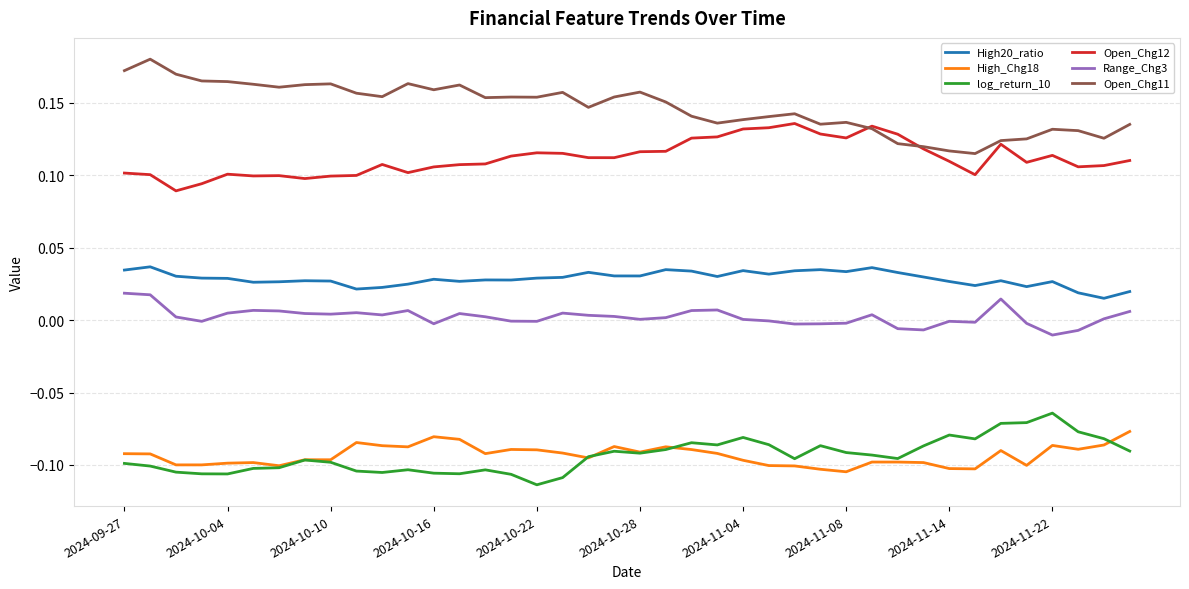

Which series has the largest total across all categories?

Open_Chg11